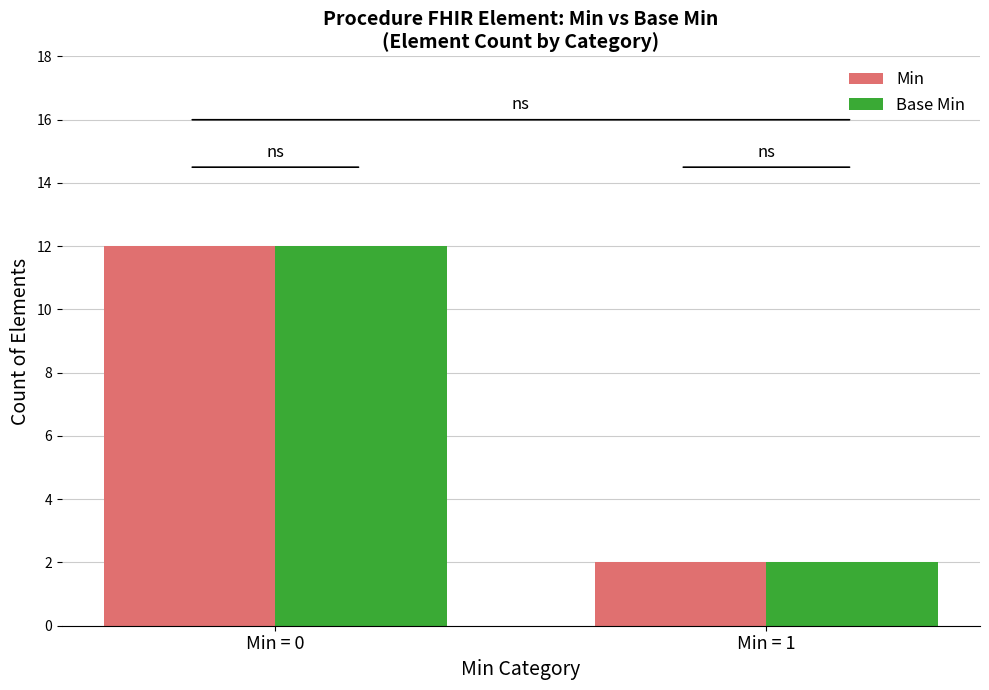

What is the greatest value displayed?

12